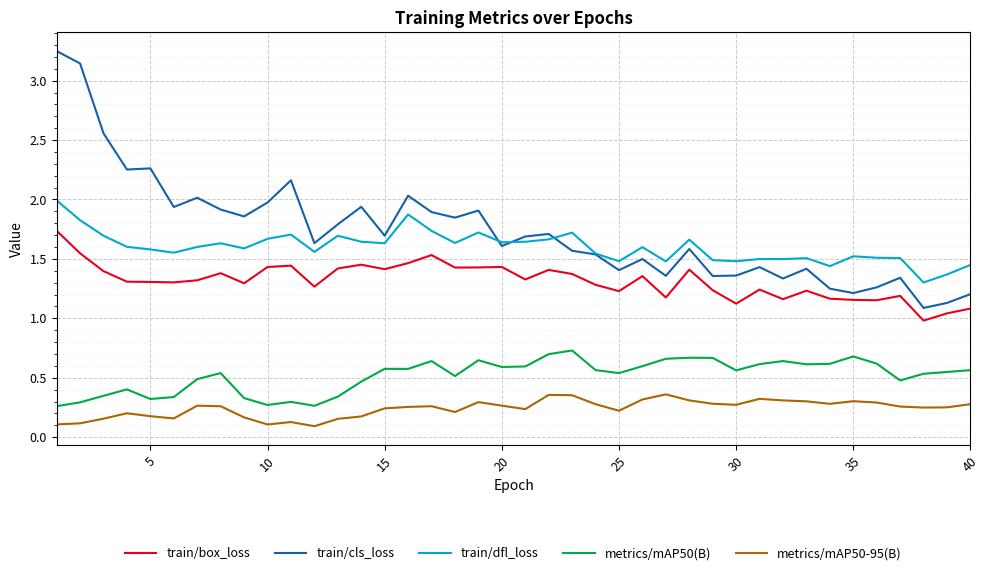

Which series has the widest spread of values?

train/cls_loss